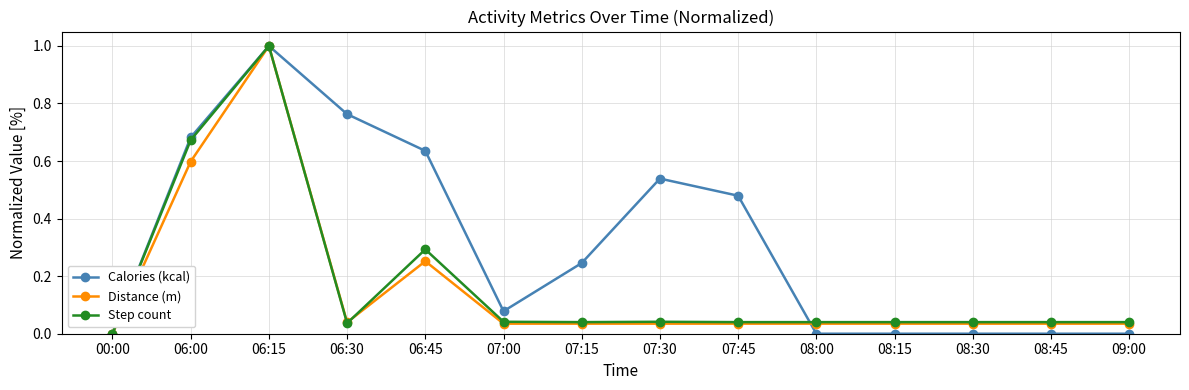

What are all the series names shown in the legend?

Calories (kcal), Distance (m), Step count